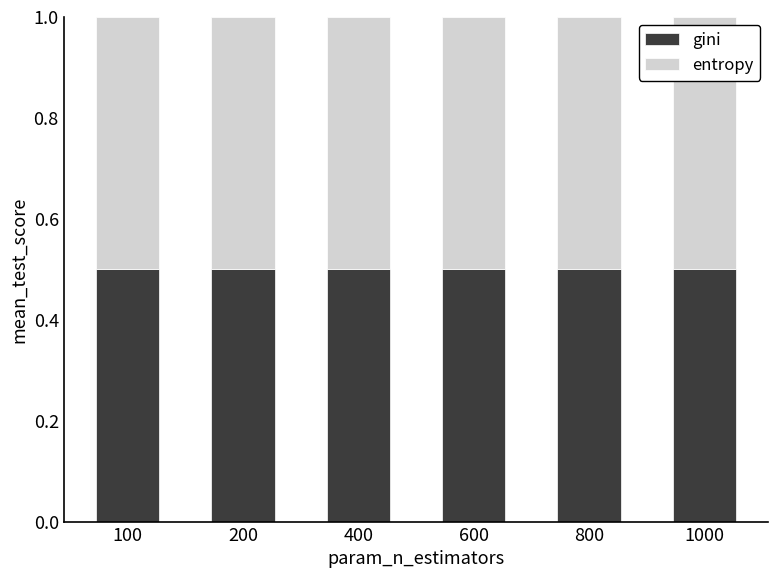

What are all the series names shown in the legend?

gini, entropy